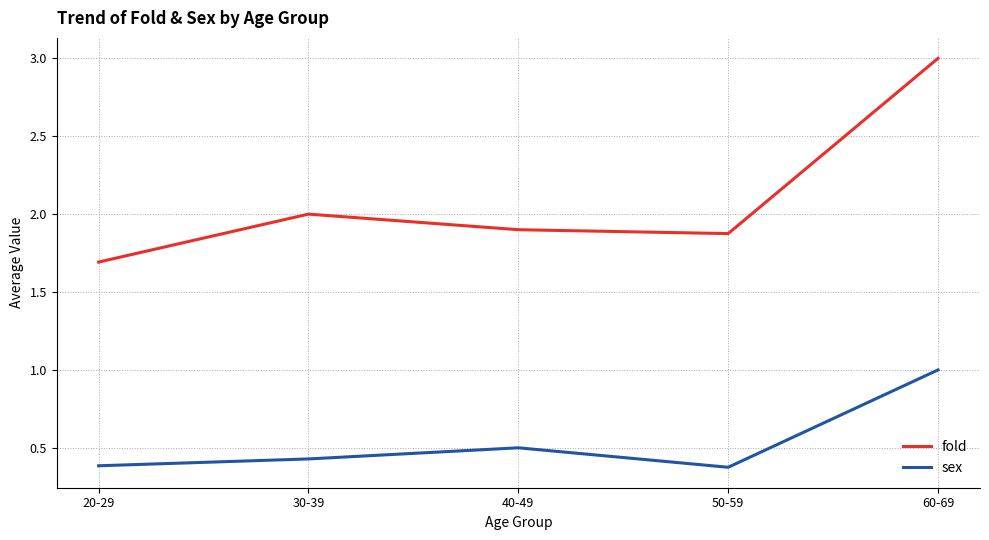

Where is the first local maximum for sex?

40-49